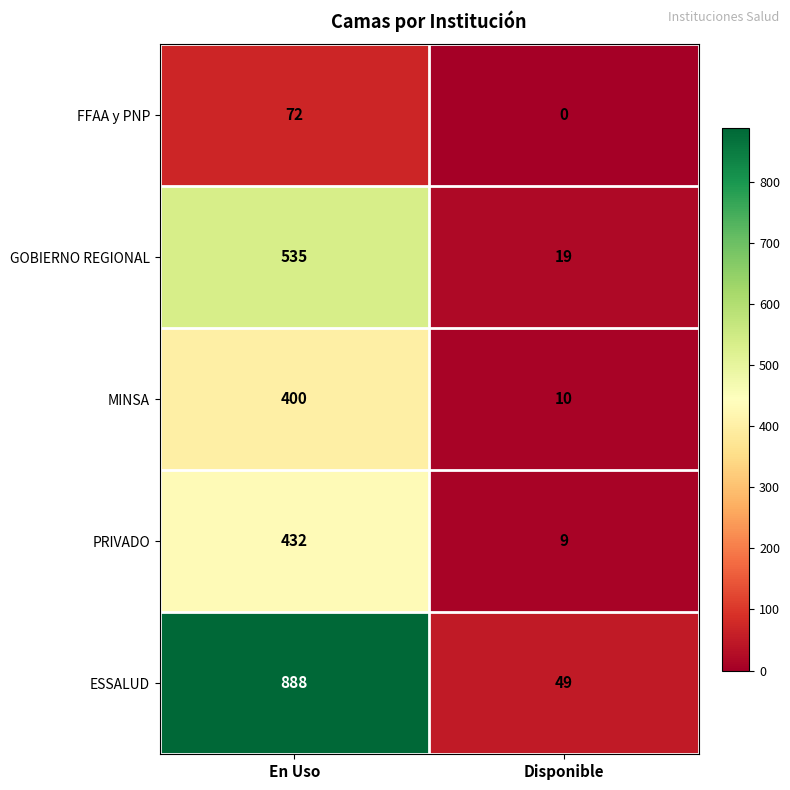

The GOBIERNO REGIONAL series shows 30 at Disponible. True or false?

False